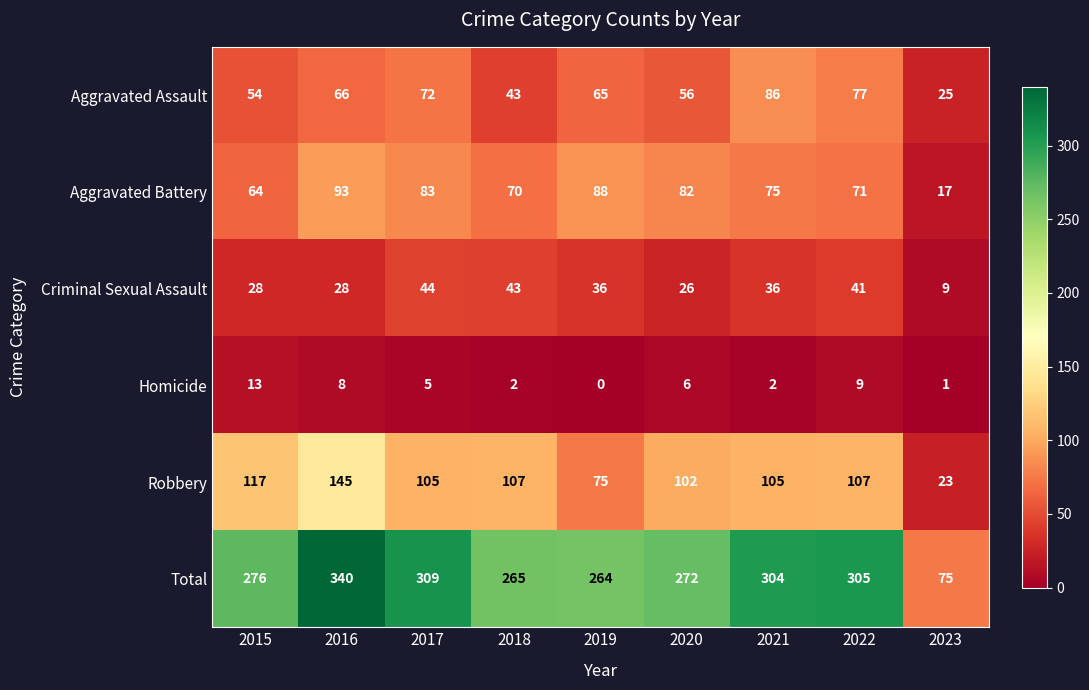

Where is Criminal Sexual Assault nearest to the value 26?

2020